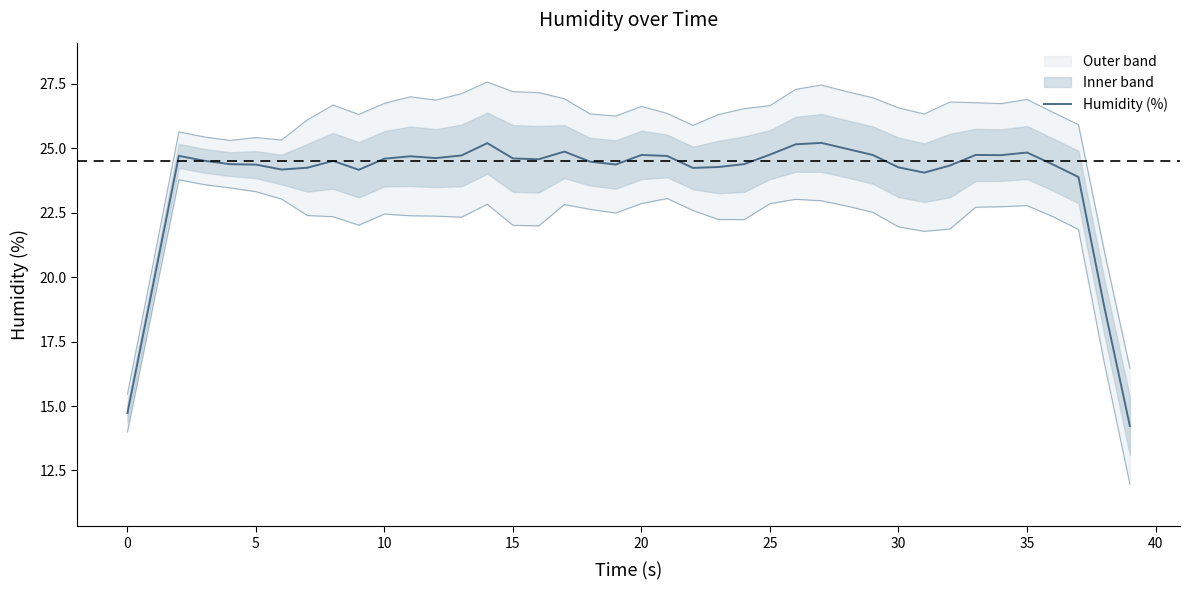

What is the highest value of the Humidity (%) series?

25.2